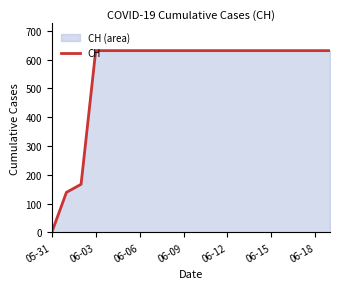

The value at 06-03 is 1087. True or false?

False